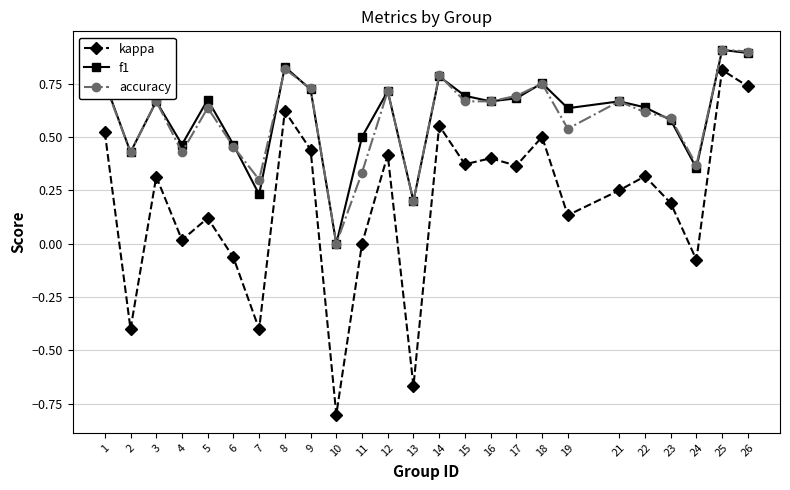

How many values in the f1 series exceed 0?

24